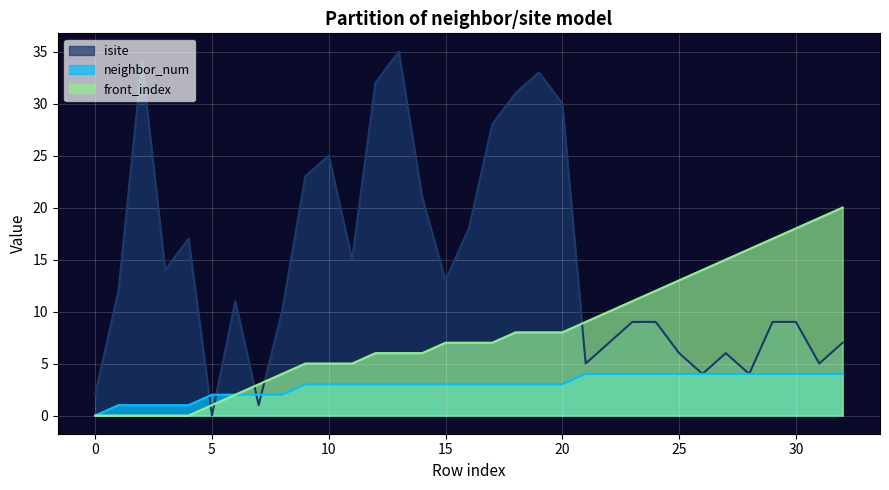

The front_index series shows 3 at 21. True or false?

False